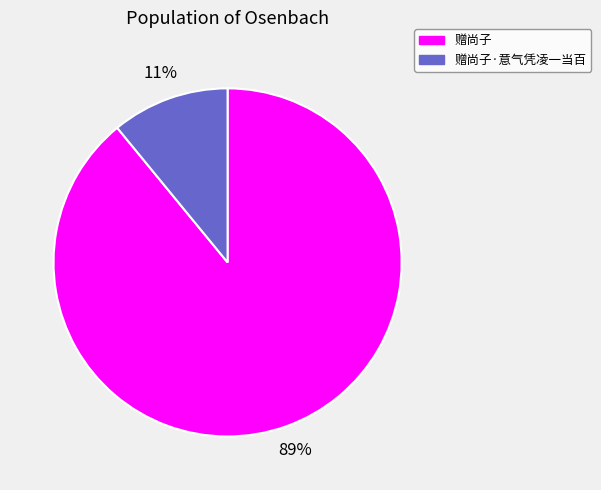

What percentage is the 赠尚子·意气凭凌一当百 slice, to the nearest percent?

11%